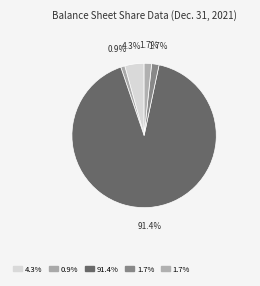

Which slice is the smallest?

Preferred stock shares authorized